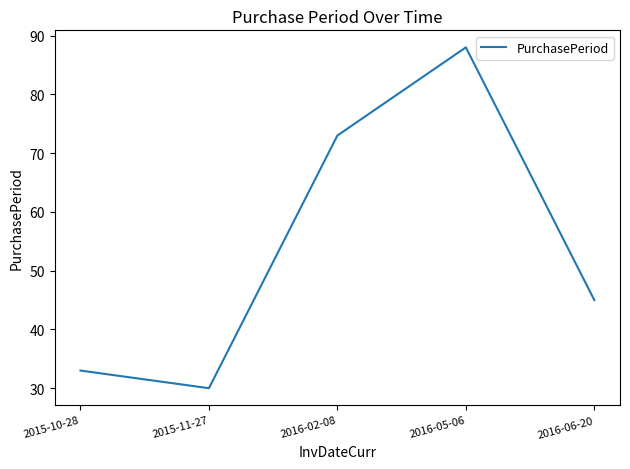

True or false: there are more than 1 points higher than both neighbors.

False